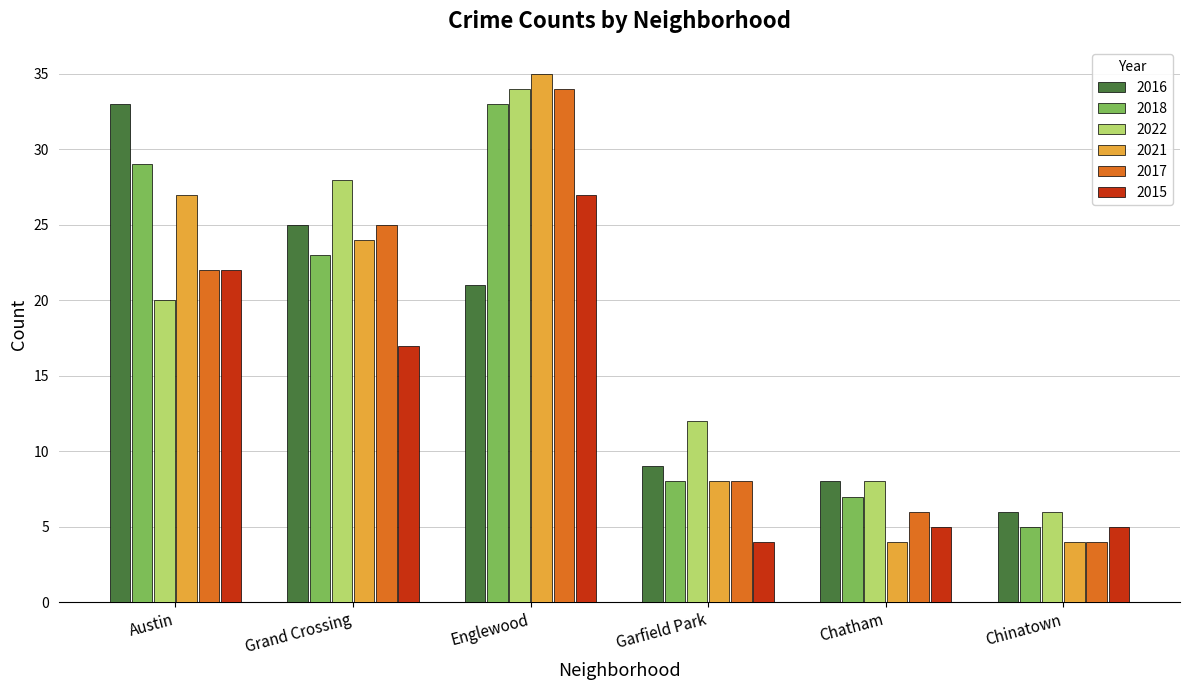

How many bars are there in total?

36